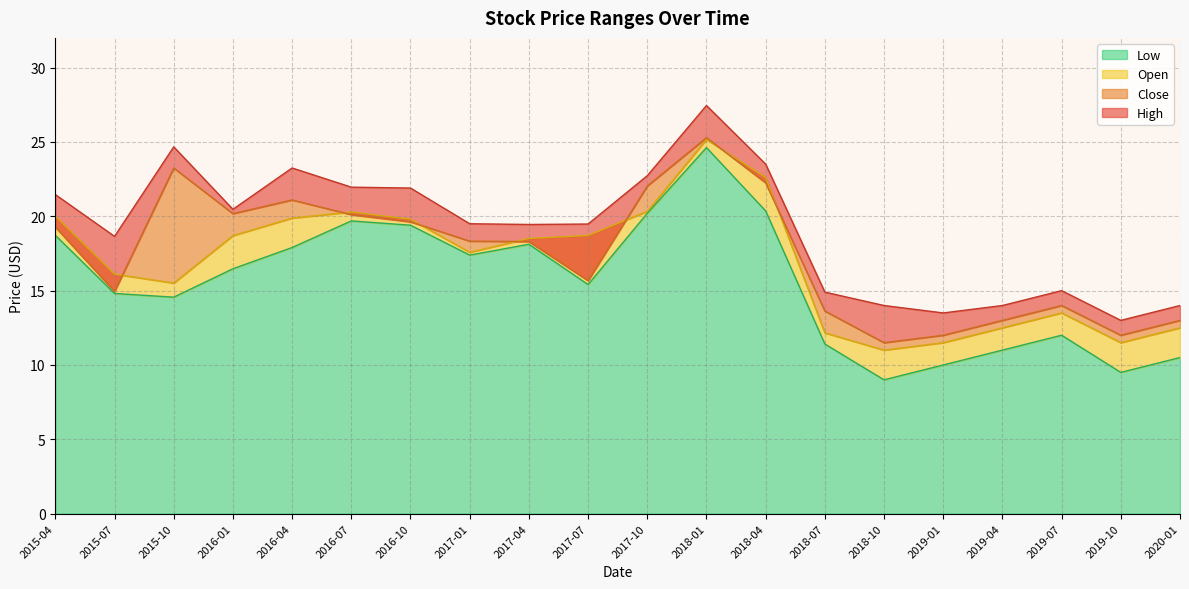

Reading left to right, transcribe all the data shown in this chart.

High: 21.5	18.6	24.7	20.5	23.2	22.0	21.9	19.5	19.5	19.5	22.7	27.5	23.5	14.9	14.0	13.5	14.0	15.0	13.0	14.0
Close: 19.3	14.9	23.2	20.2	21.1	20.1	19.6	18.3	18.3	15.7	22.0	25.3	22.2	13.6	11.5	12.0	13.0	14.0	12.0	13.0
Low: 18.7	14.8	14.6	16.5	17.9	19.7	19.4	17.4	18.1	15.4	20.2	24.6	20.4	11.4	9.0	10.0	11.0	12.0	9.5	10.5
Open: 20.0	16.1	15.5	18.7	19.9	20.3	19.8	17.6	18.5	18.7	20.3	25.2	22.6	12.2	11.0	11.5	12.5	13.5	11.5	12.5